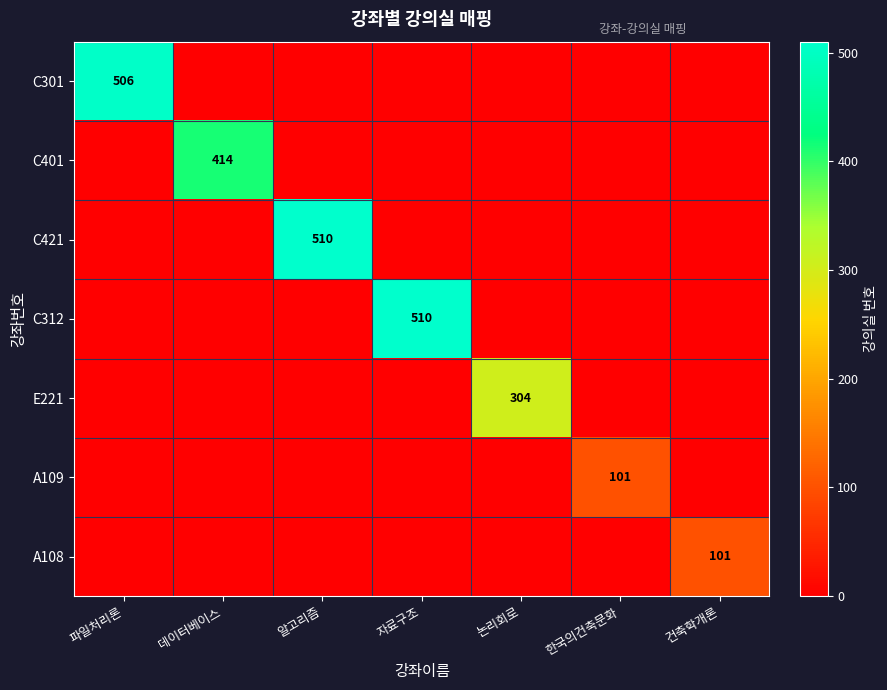

True or false: A109 has a value of 70 at 한국의건축문화.

False